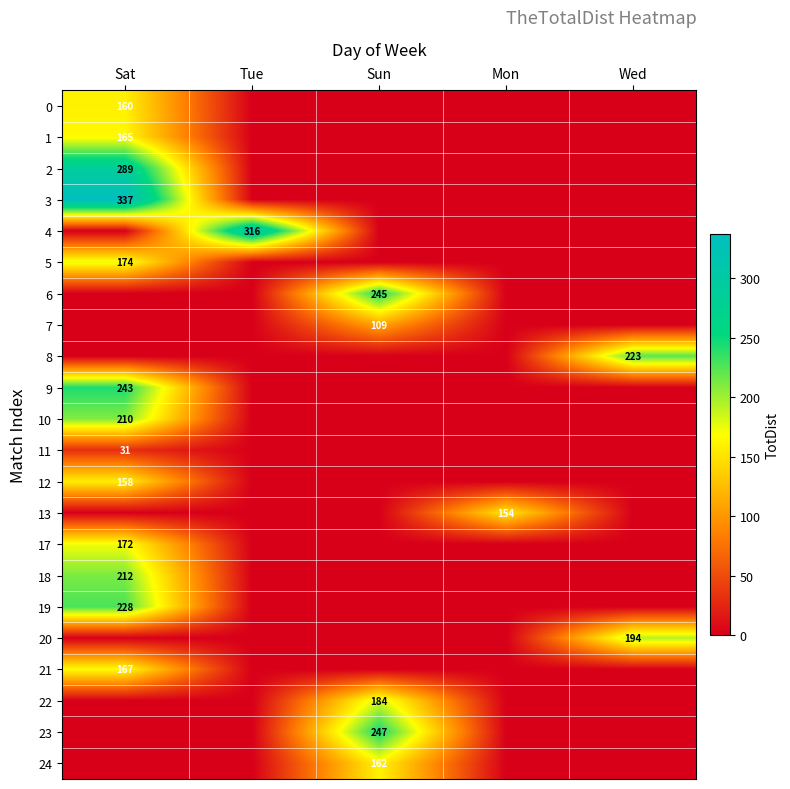

The value of 17 at Sat is 172. True or false?

True